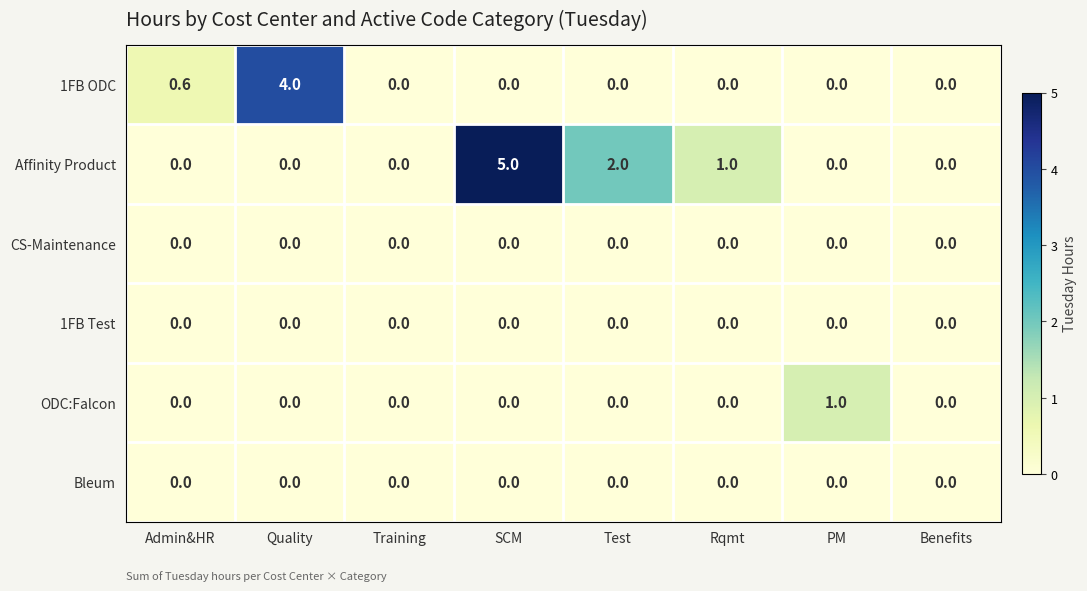

Is it true that ODC:Falcon equals 0.3 at Test?

False